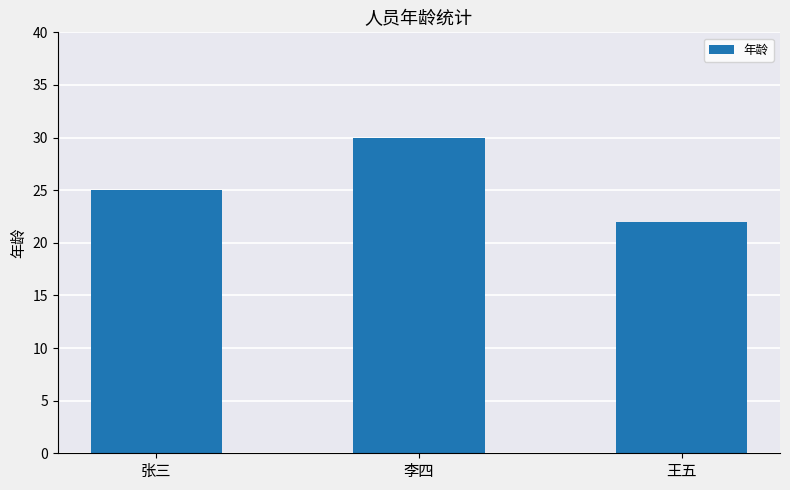

The chart shows a value of 14 at 张三. True or false?

False